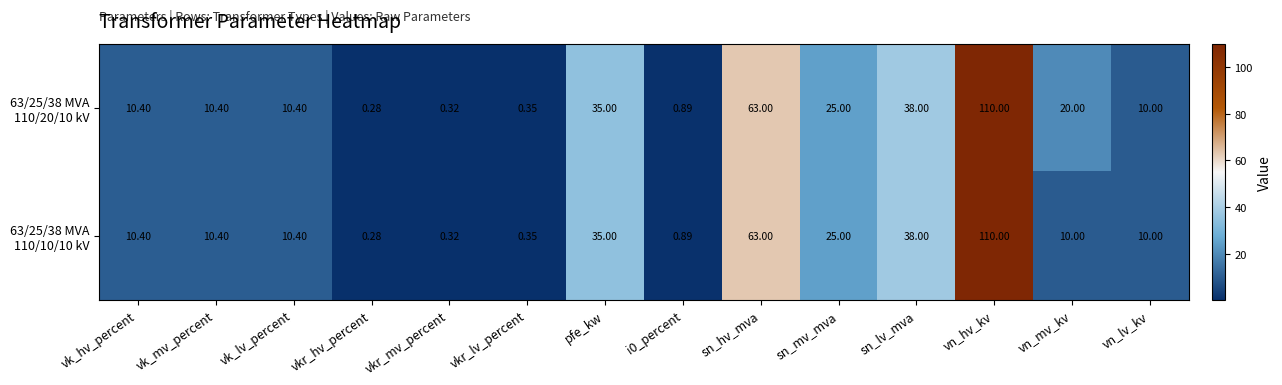

At which category does the chart reach its minimum across all series?

vkr_hv_percent